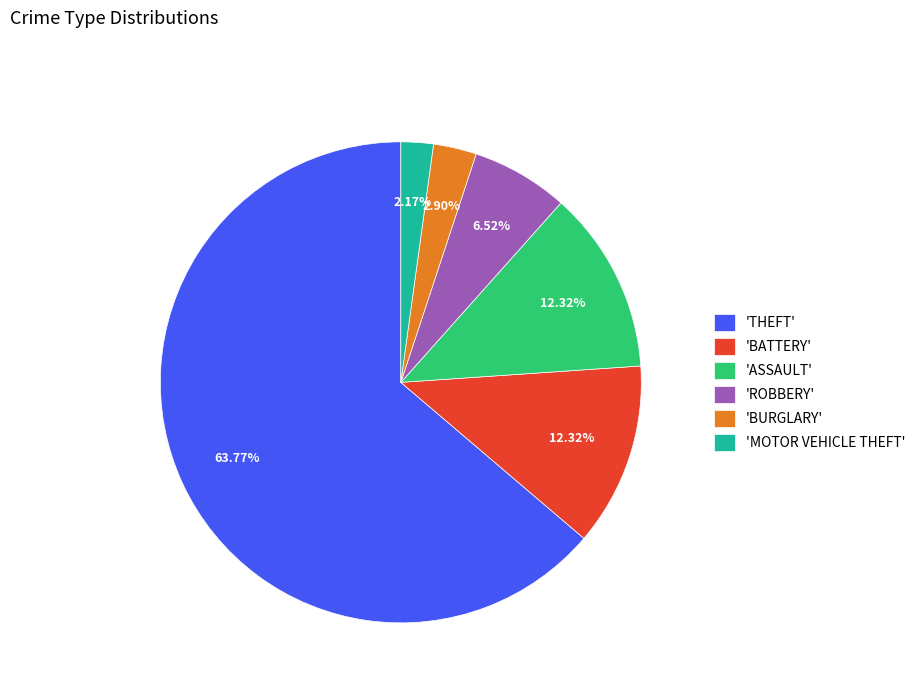

What is the majority slice?

'THEFT'